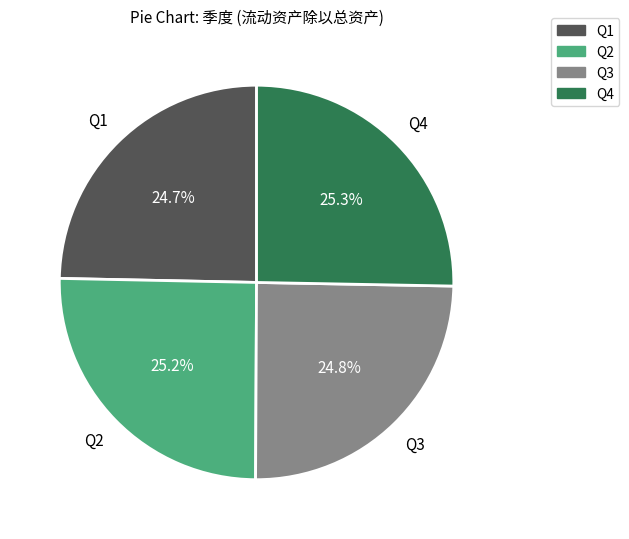

Does any single category account for the majority?

No